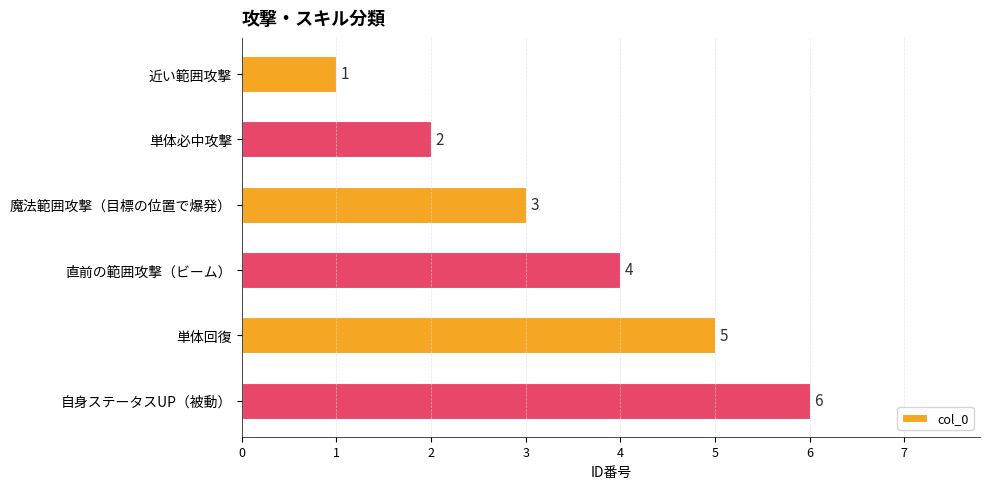

Between 自身ステータスUP（被動） and 単体回復, which is larger?

自身ステータスUP（被動）